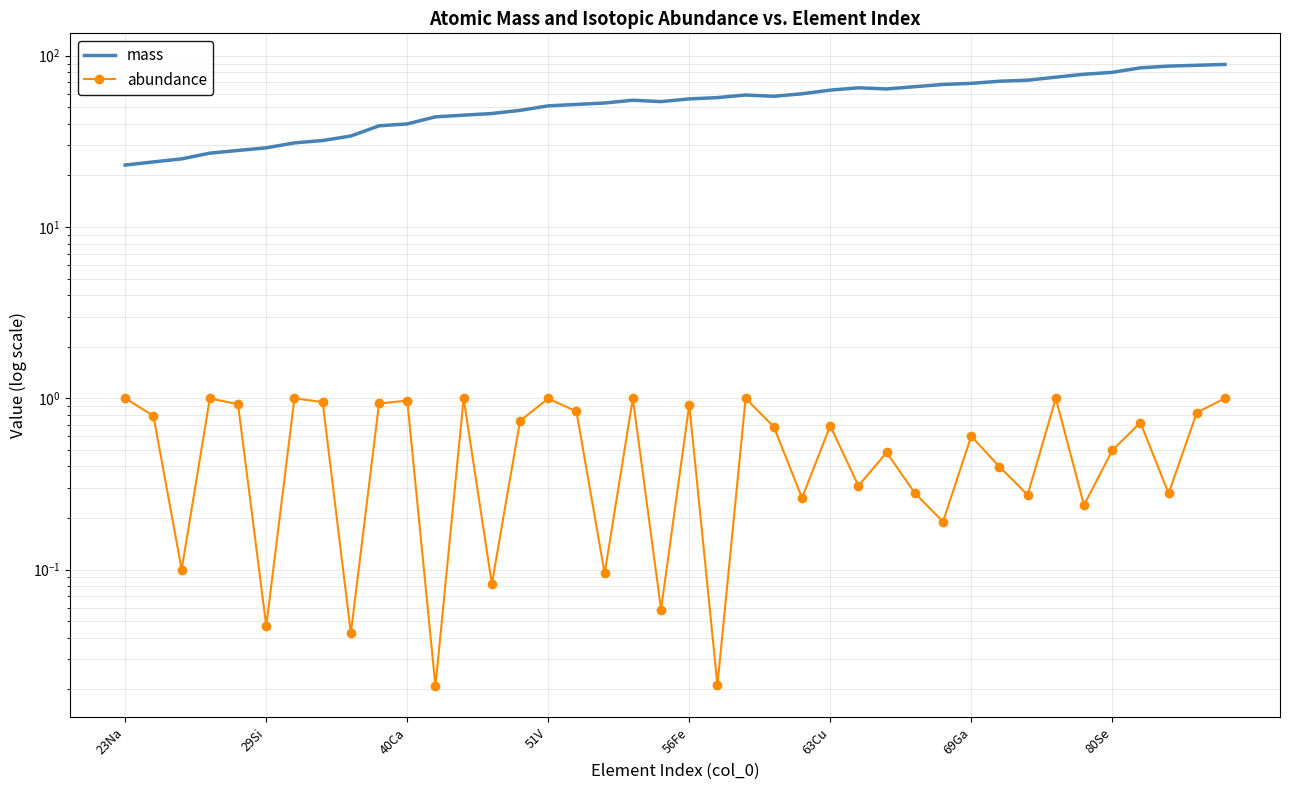

Which series has the largest total across all categories?

mass